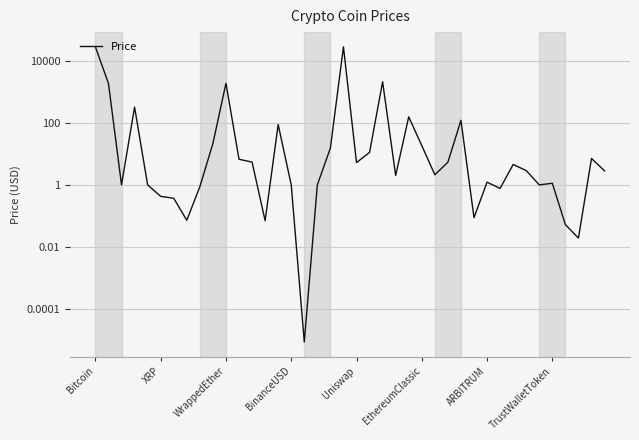

What is the label of the 2nd point from the left?

XRP